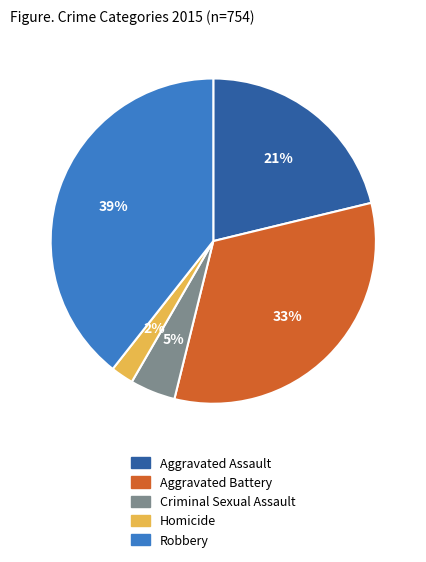

Count the number of slices in the pie.

5